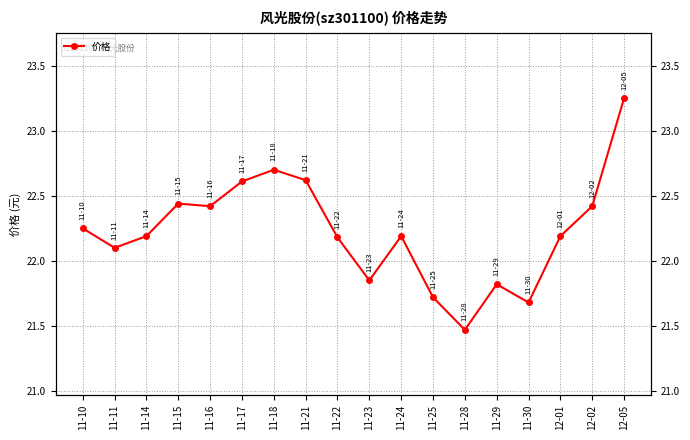

What is the label of the 13th point from the right?

11-17